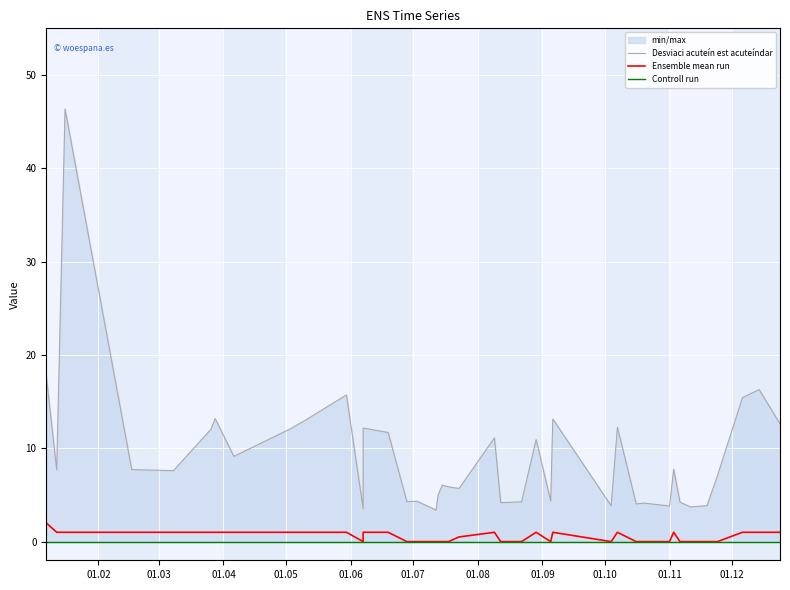

What is the label of the 3rd point from the left?

01.04